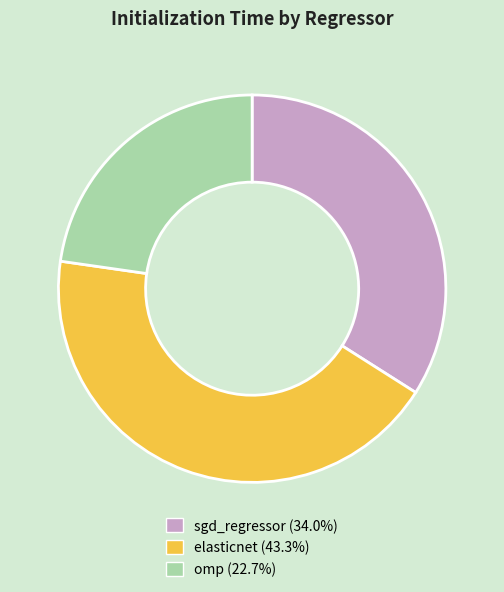

Do sgd_regressor and omp together represent more than half of the pie?

Yes